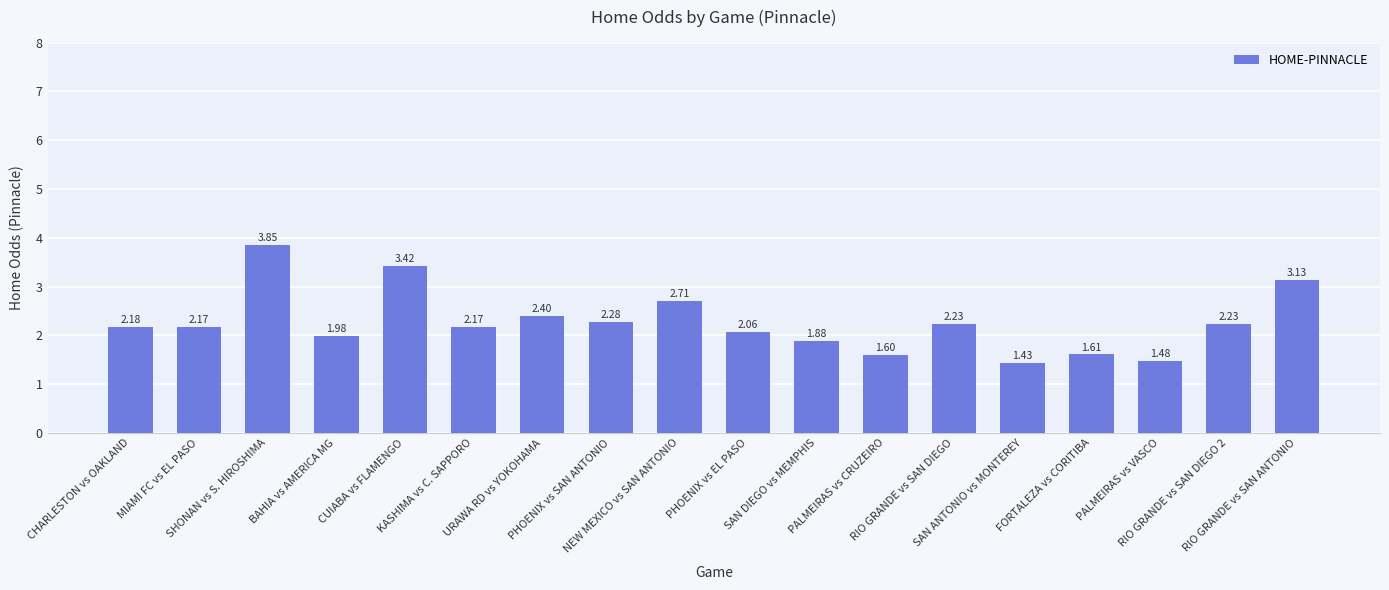

What is the difference between the maximum and minimum values?

2.4